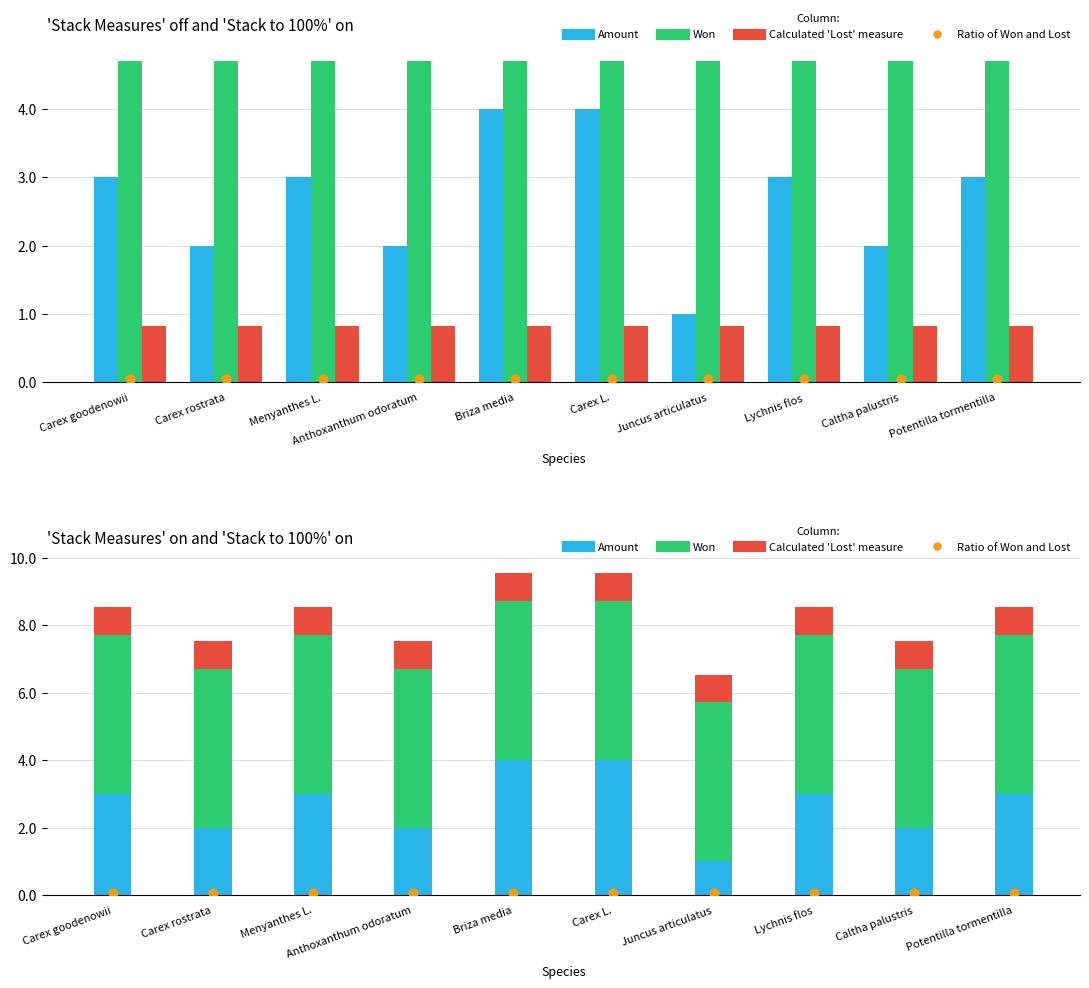

At which category is the sum across all series the highest?

Briza media